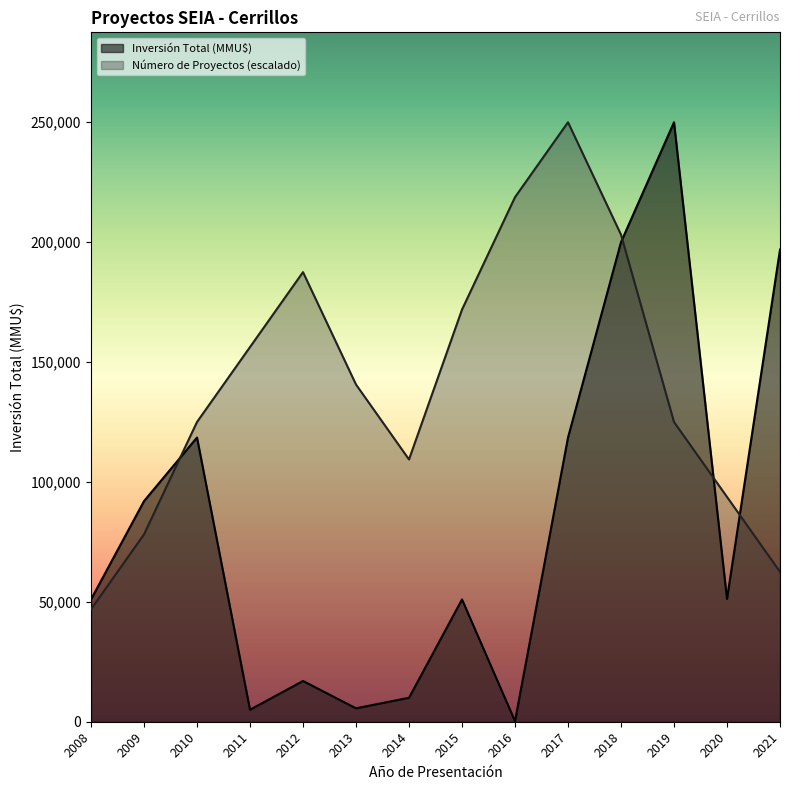

How many series are shown in this chart?

2